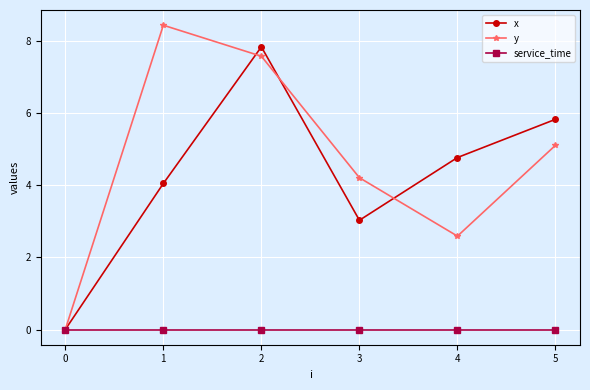

How many positive values does the x series have?

5